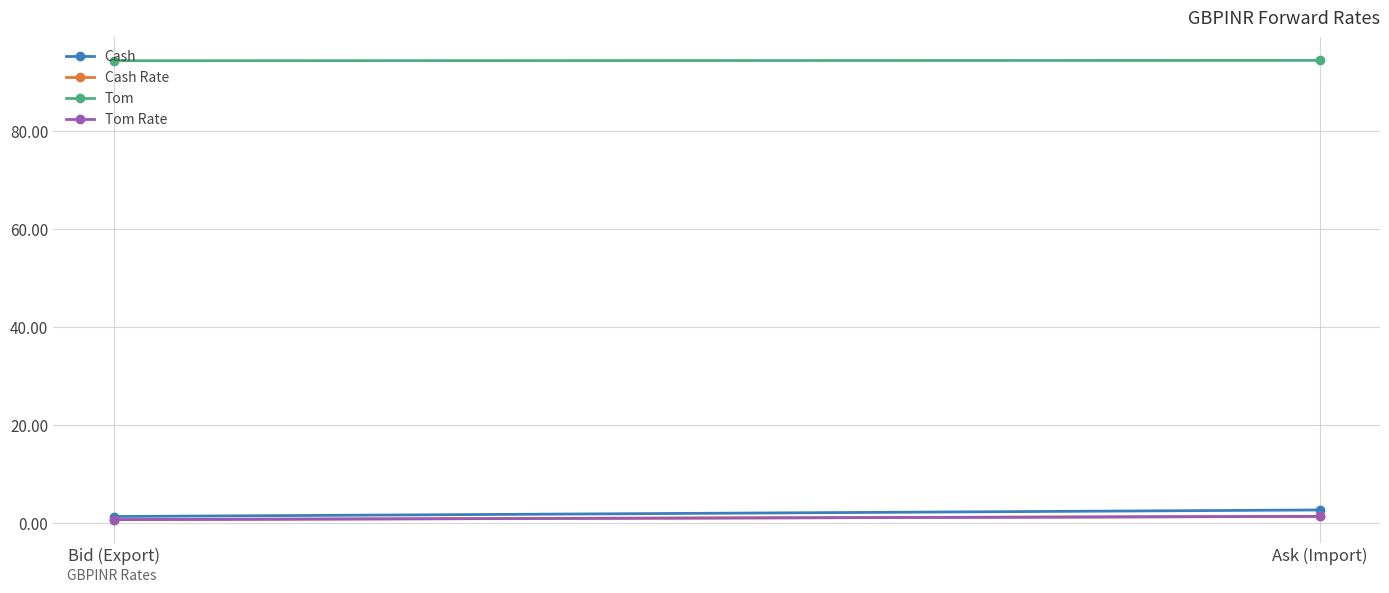

Reading left to right, transcribe all the data shown in this chart.

Cash: 1.3	2.6
Cash Rate: 0.6	1.3
Tom: 94.4	94.5
Tom Rate: 0.6	1.3